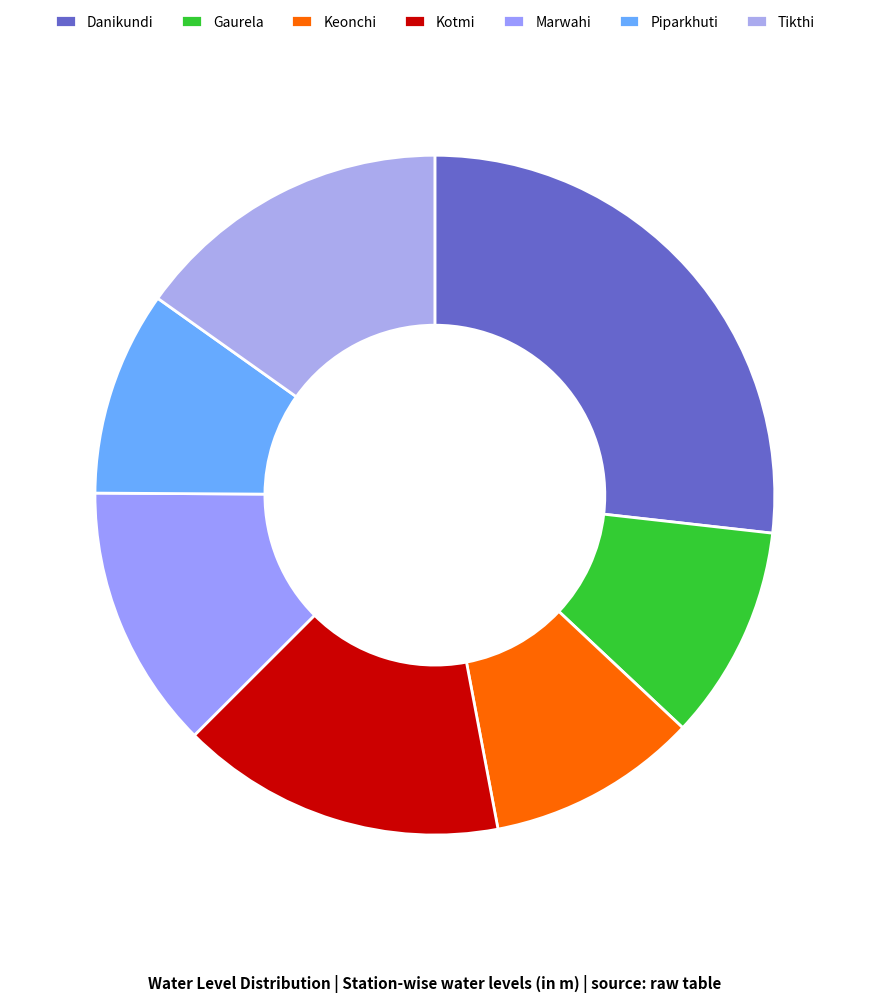

Is Kotmi the majority of the pie?

No